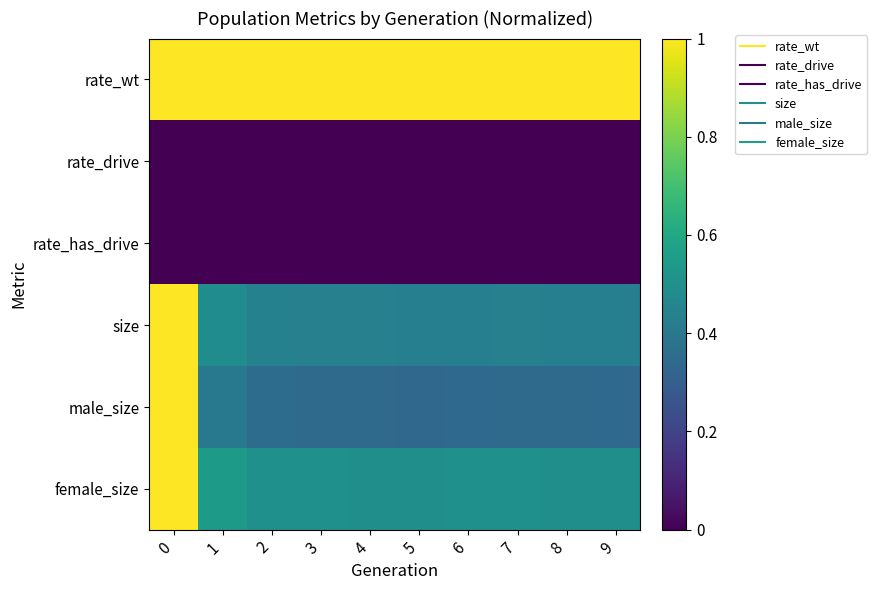

Which series changed the most between 5 and 7?

male_size